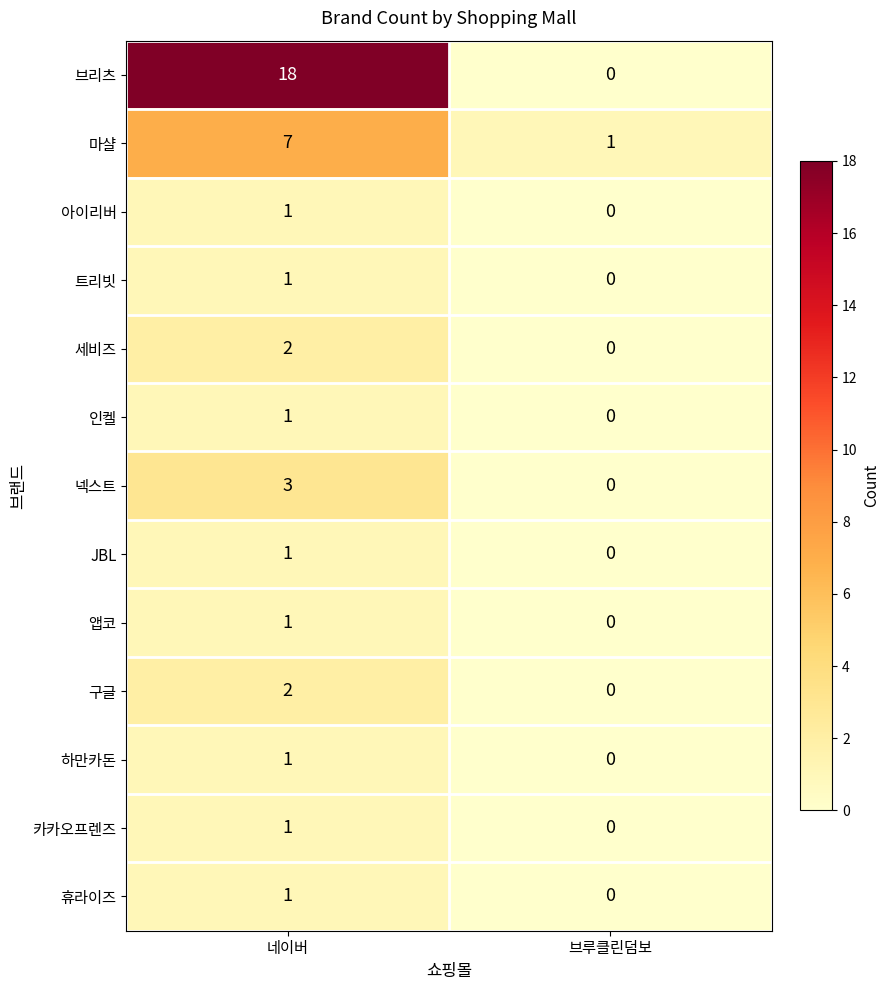

At how many categories does at least one series exceed 14?

1